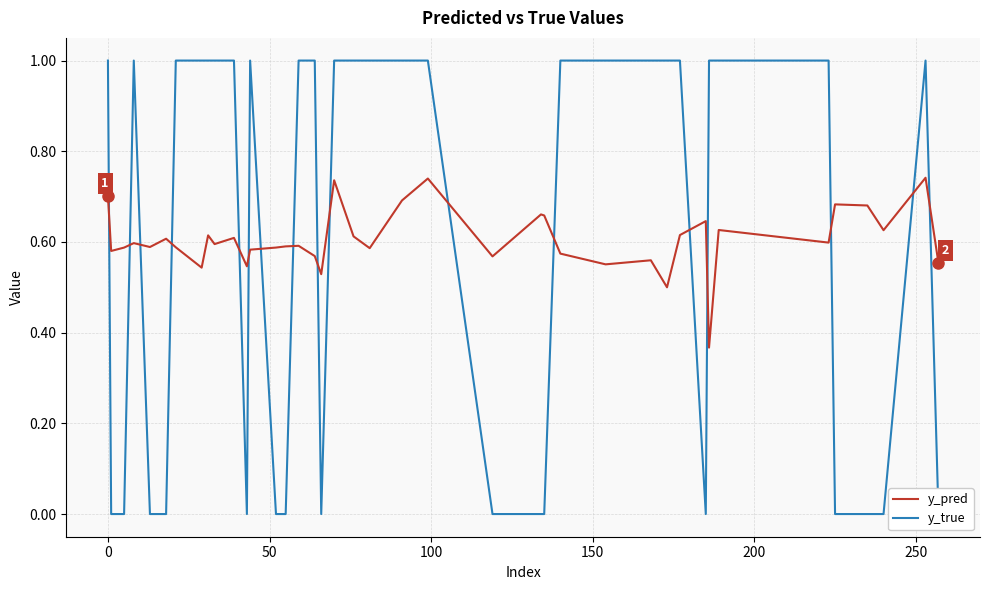

What is the average value of the y_true series?

0.6